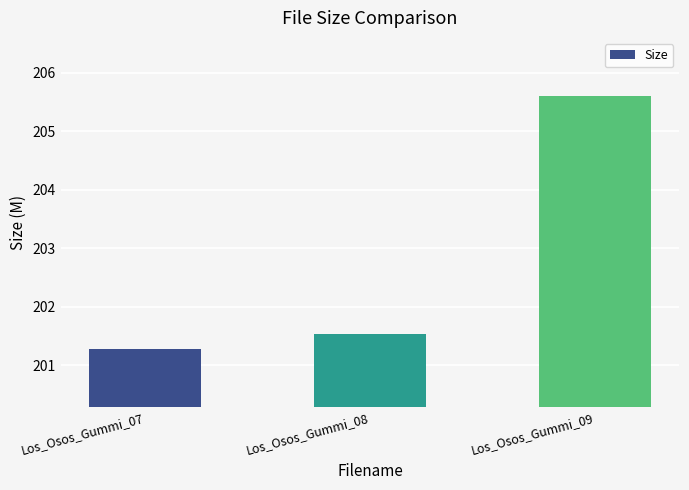

Rank the categories by value from highest to lowest.

Los_Osos_Gummi_09, Los_Osos_Gummi_08, Los_Osos_Gummi_07